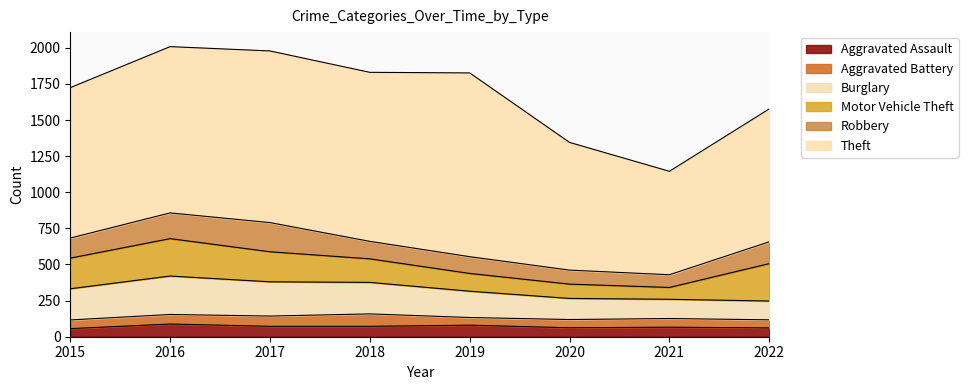

True or false: Aggravated Battery has a value of 60 at 2021.

True